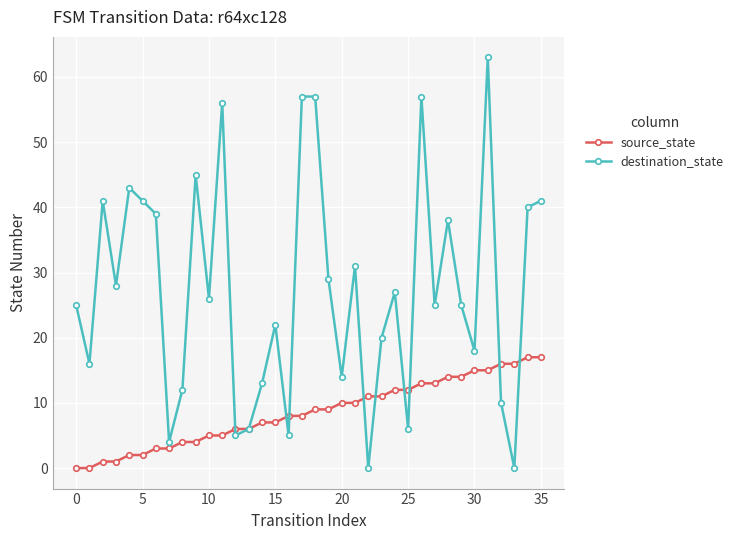

What is the maximum value shown in the chart?

63